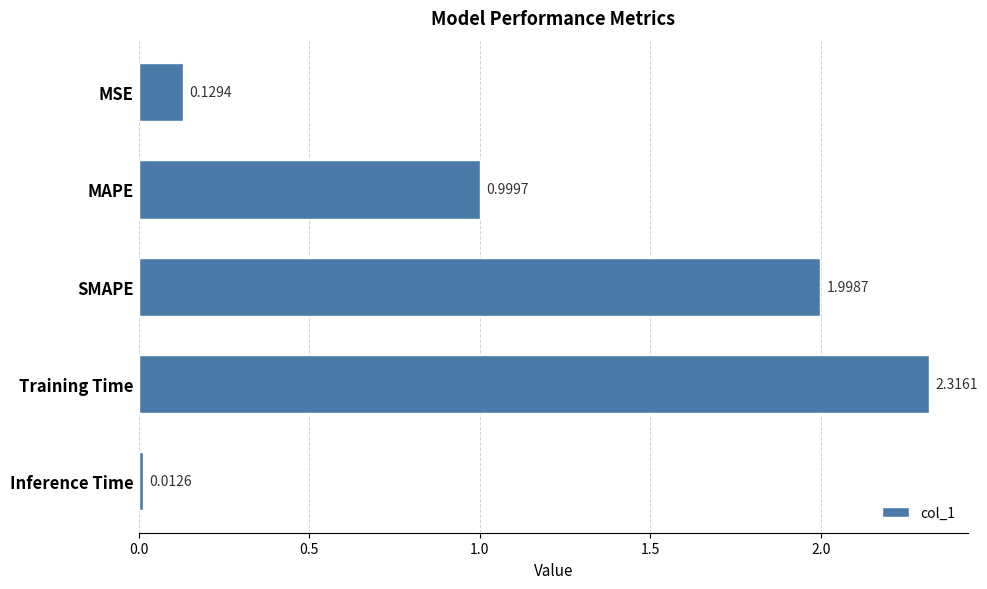

List the labels in order of value, smallest first.

Inference Time, MSE, MAPE, SMAPE, Training Time